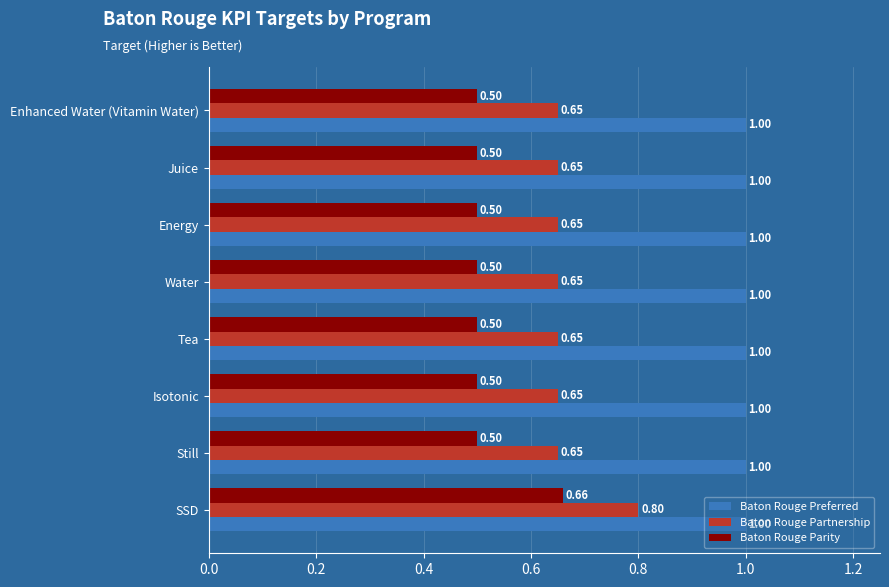

Rank the series by their maximum value, from highest to lowest.

Baton Rouge Preferred, Baton Rouge Partnership, Baton Rouge Parity